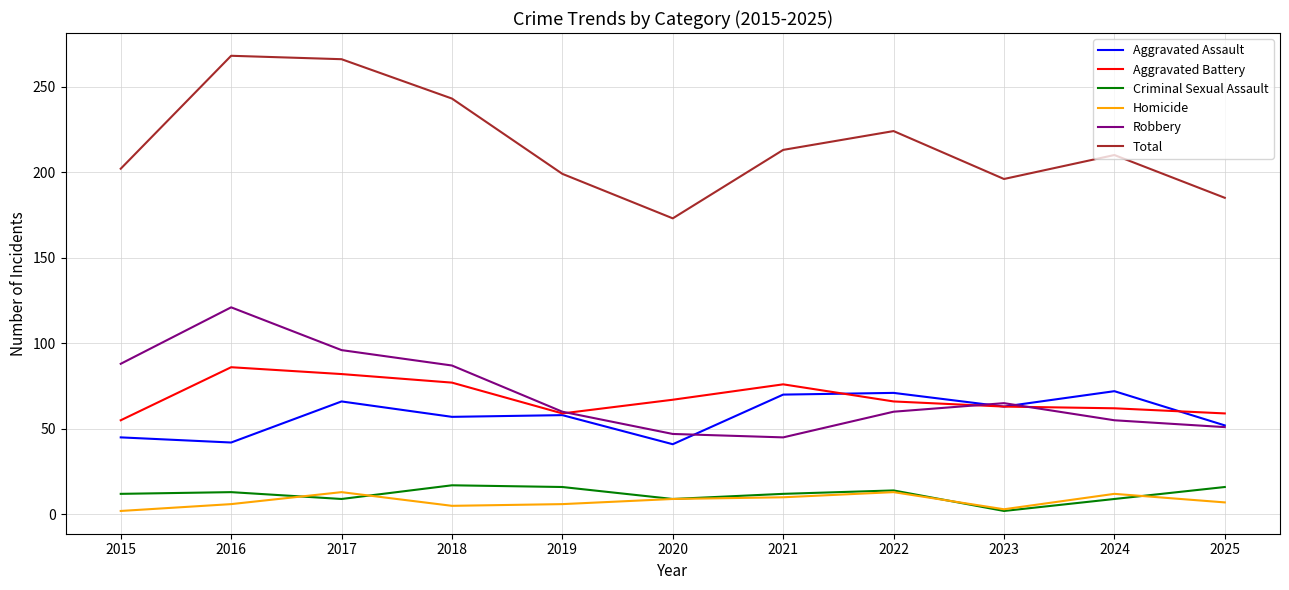

What is the highest value of the Aggravated Assault series?

72